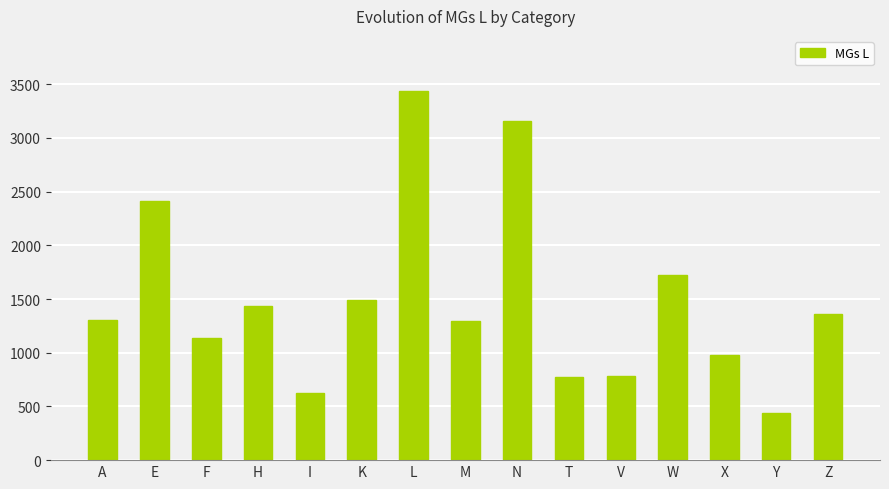

What is the difference between the second highest and minimum values?

2723